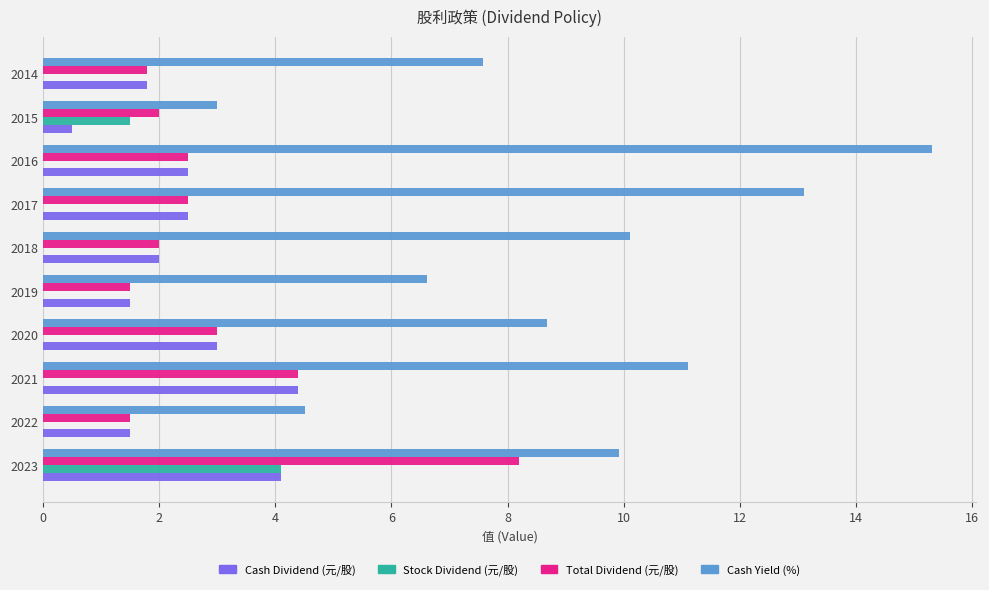

What is the average value of the Total Dividend (元/股) series?

2.9